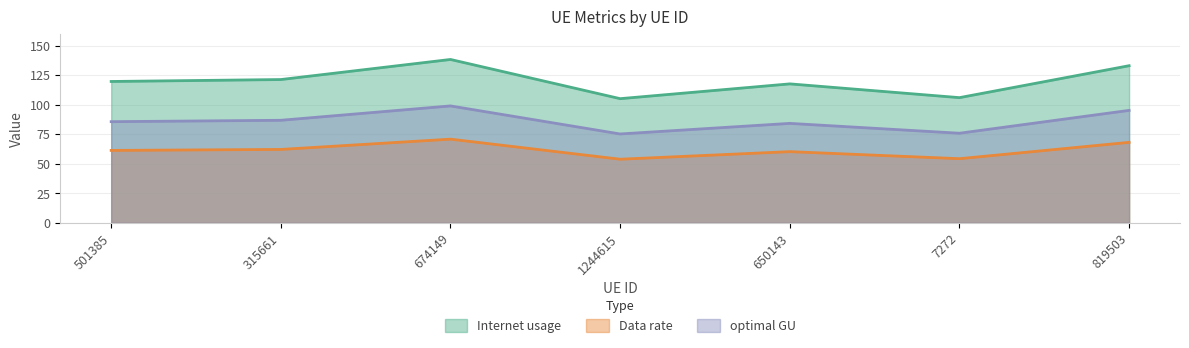

Between 674149 and 1244615, which series saw the biggest shift?

Internet usage